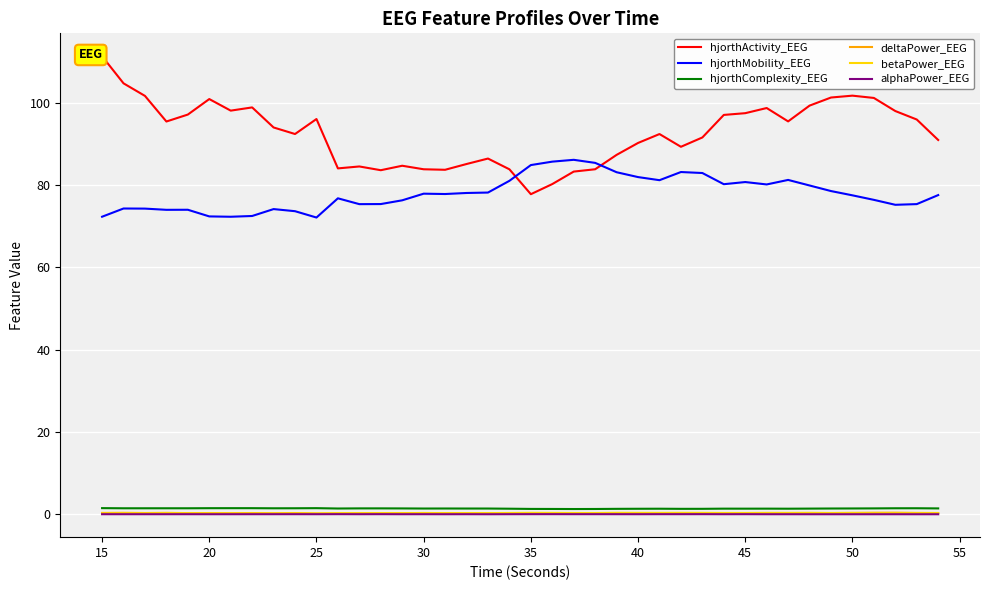

What is the difference between the maximum and minimum values in the hjorthActivity_EEG series?

33.5